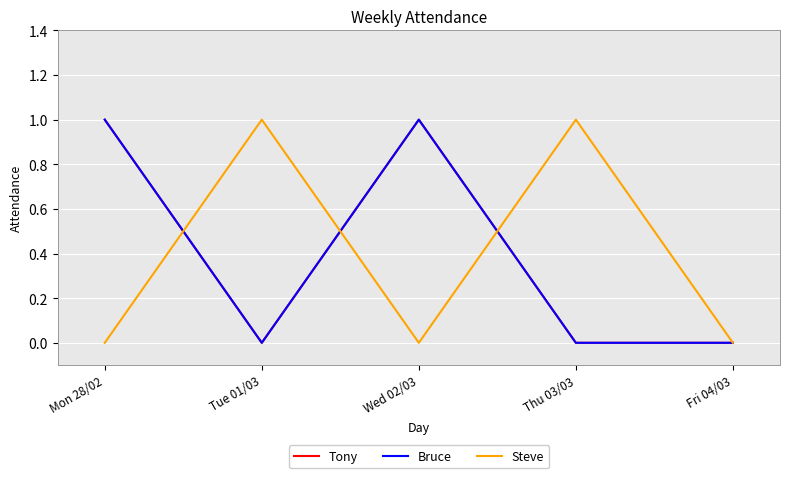

Does the chart have visible grid lines?

Yes